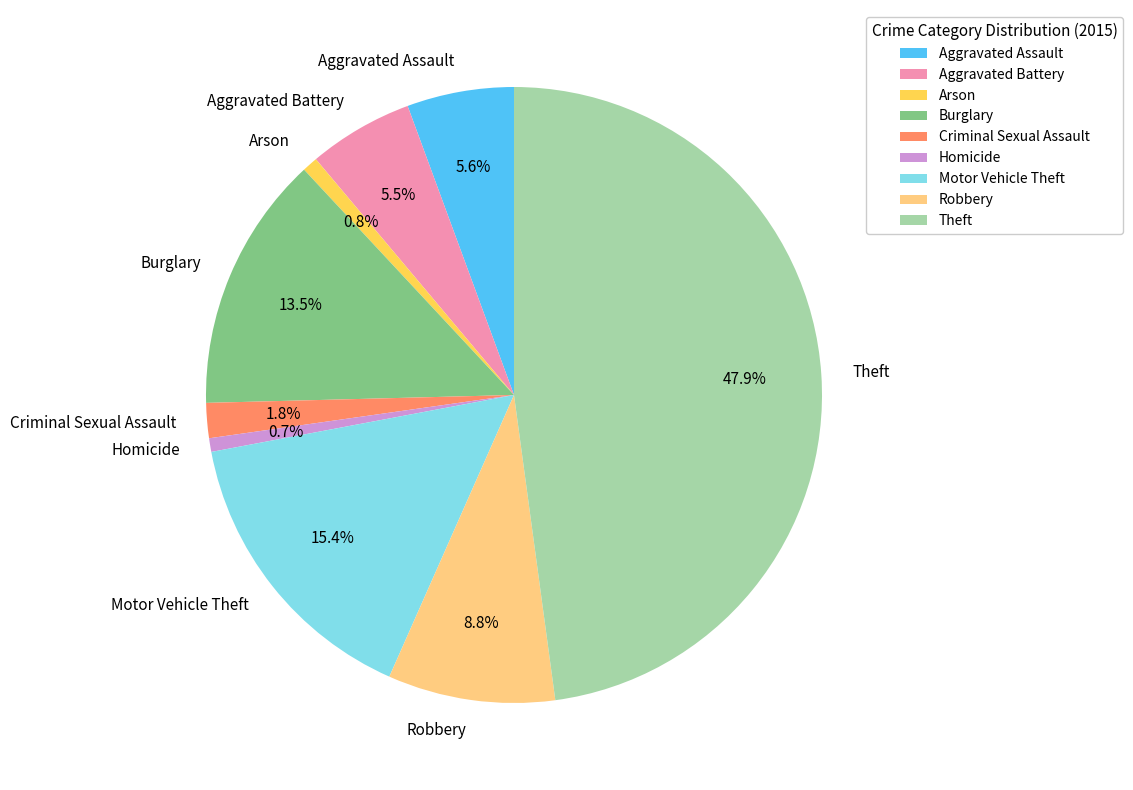

What portion of the pie excludes Theft?

52.1%